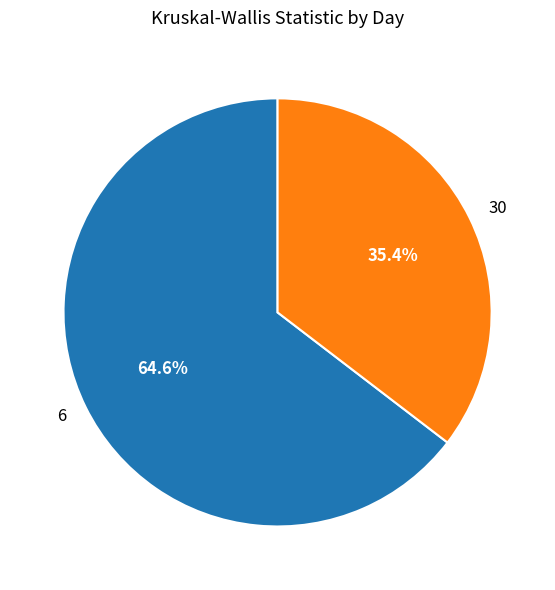

Is 6 the majority of the pie?

Yes